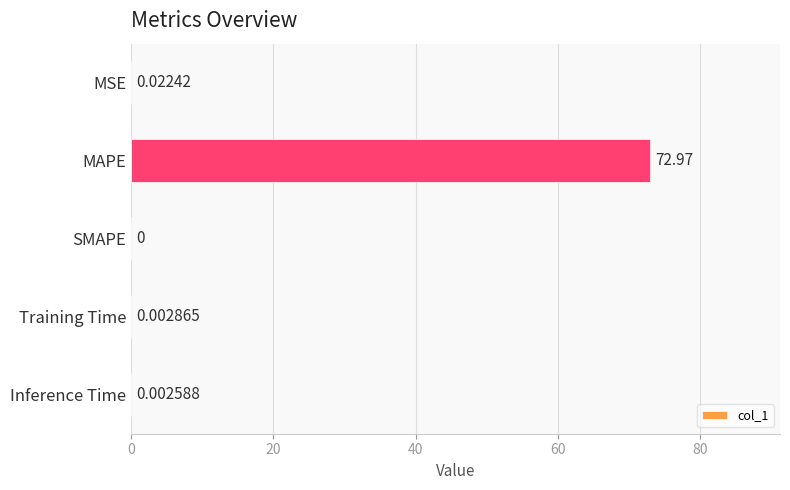

What is the sum of all values?

73.0